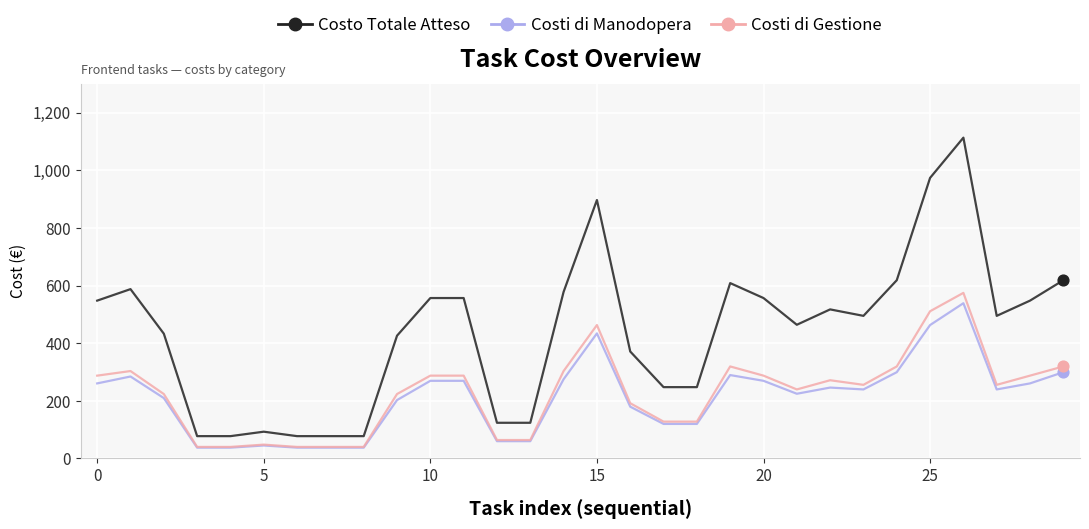

True or false: Costi di Manodopera and Costo Totale Atteso cross at least once.

False